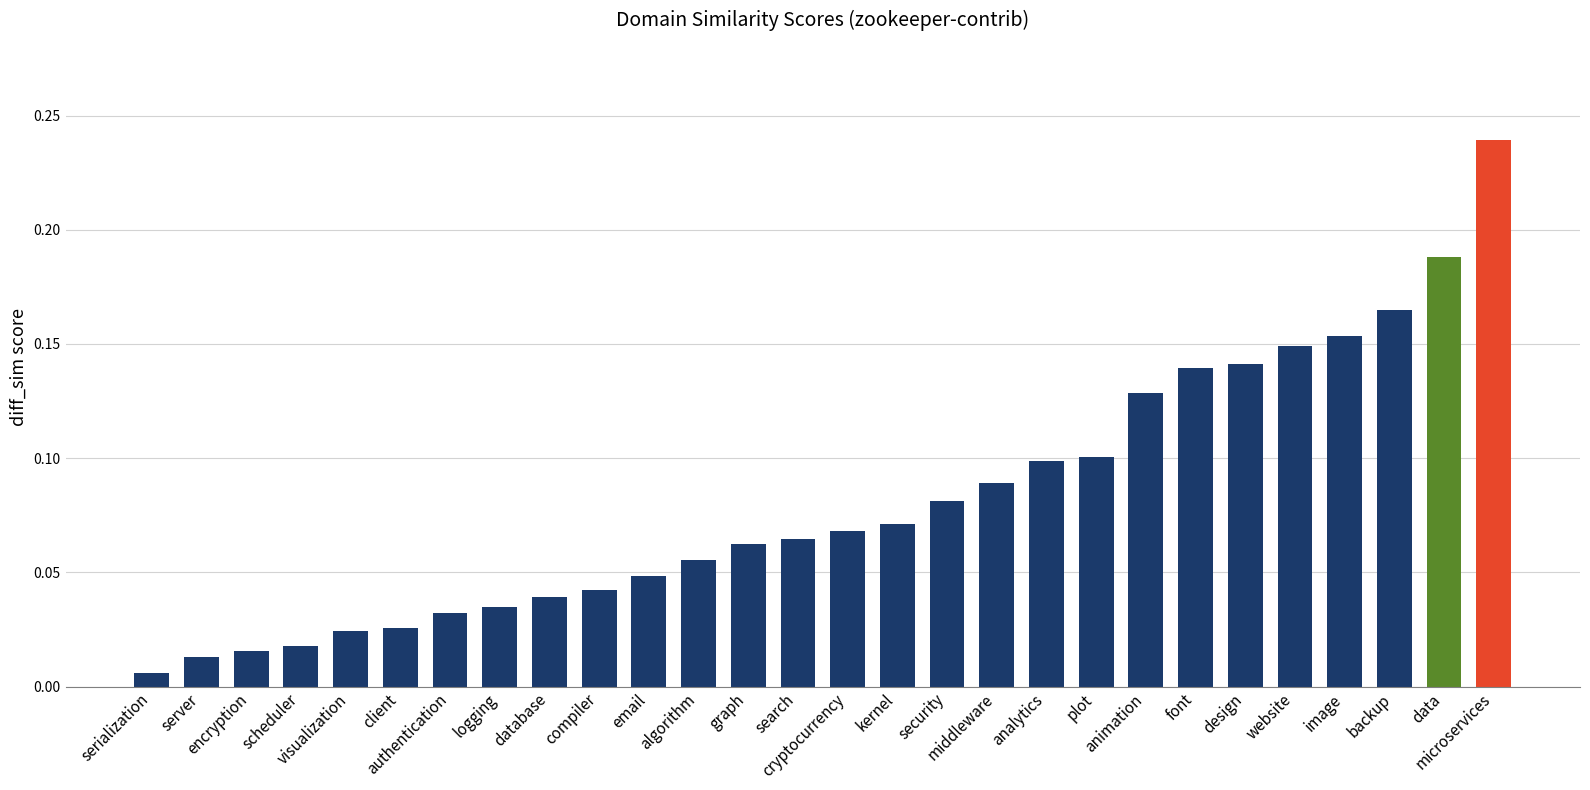

What is the sum of all values?

2.3